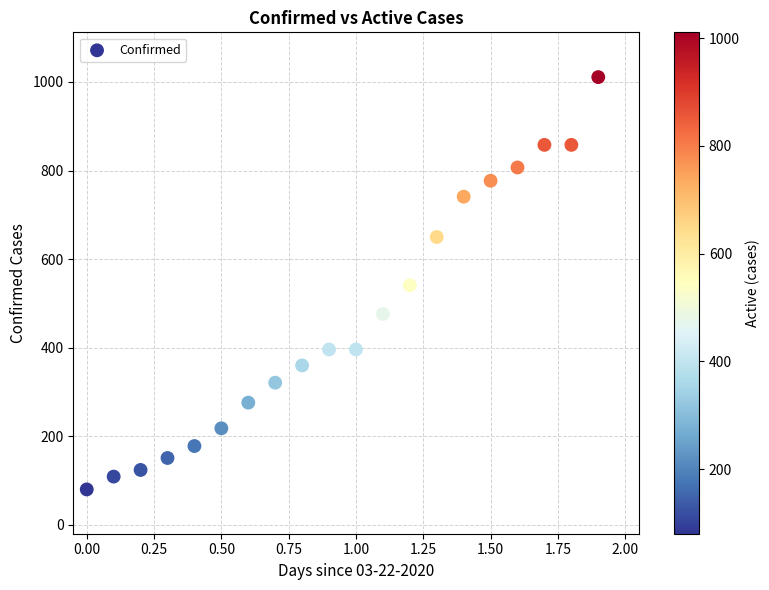

What is the range of Y values (max minus min)?

931